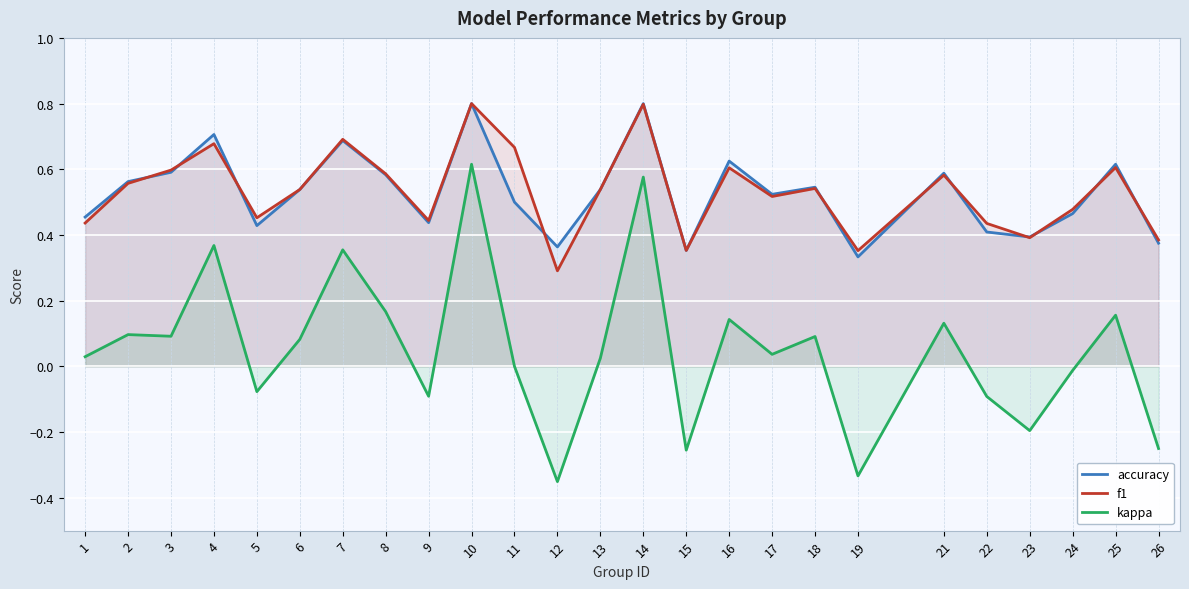

Is the value of f1 at 4 greater than the value of accuracy at 9?

Yes